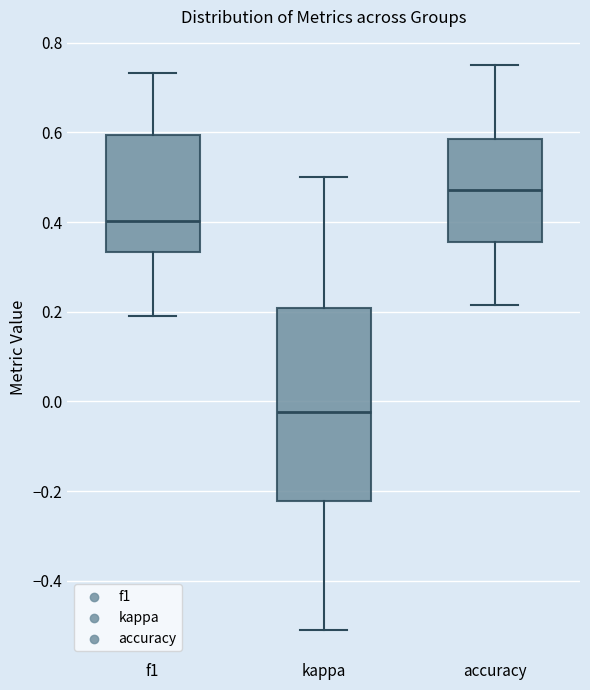

Reading left to right, read every box against the y-axis: the position of its median line, the range the box covers, and the ends of its whiskers. The values are not printed on the chart, so give them approximately, as read against the axis.

f1: median 0.40, box 0.34 to 0.60, whiskers 0.20 to 0.74
kappa: median -0.02, box -0.22 to 0.20, whiskers -0.50 to 0.50
accuracy: median 0.48, box 0.36 to 0.58, whiskers 0.22 to 0.76